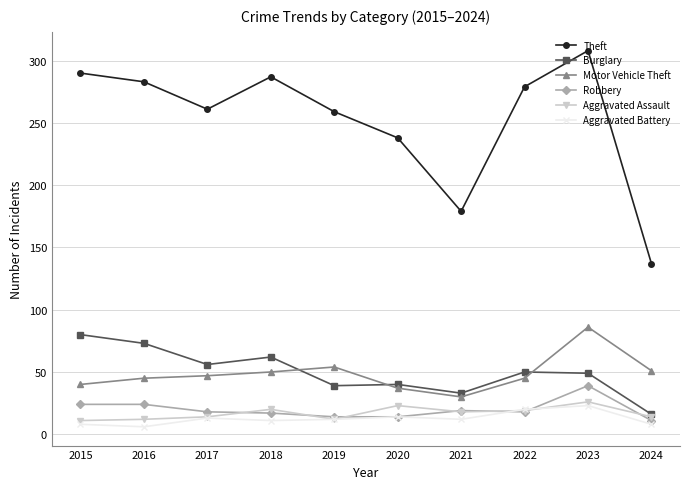

True or false: Robbery has a value of 39 at 2023.

True